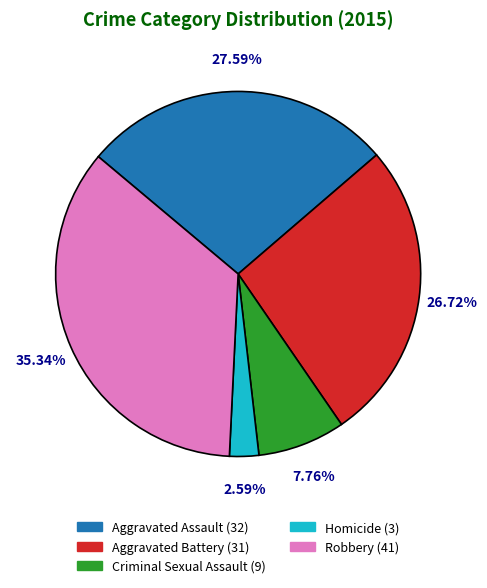

Is there any slice that represents more than half of the pie?

No